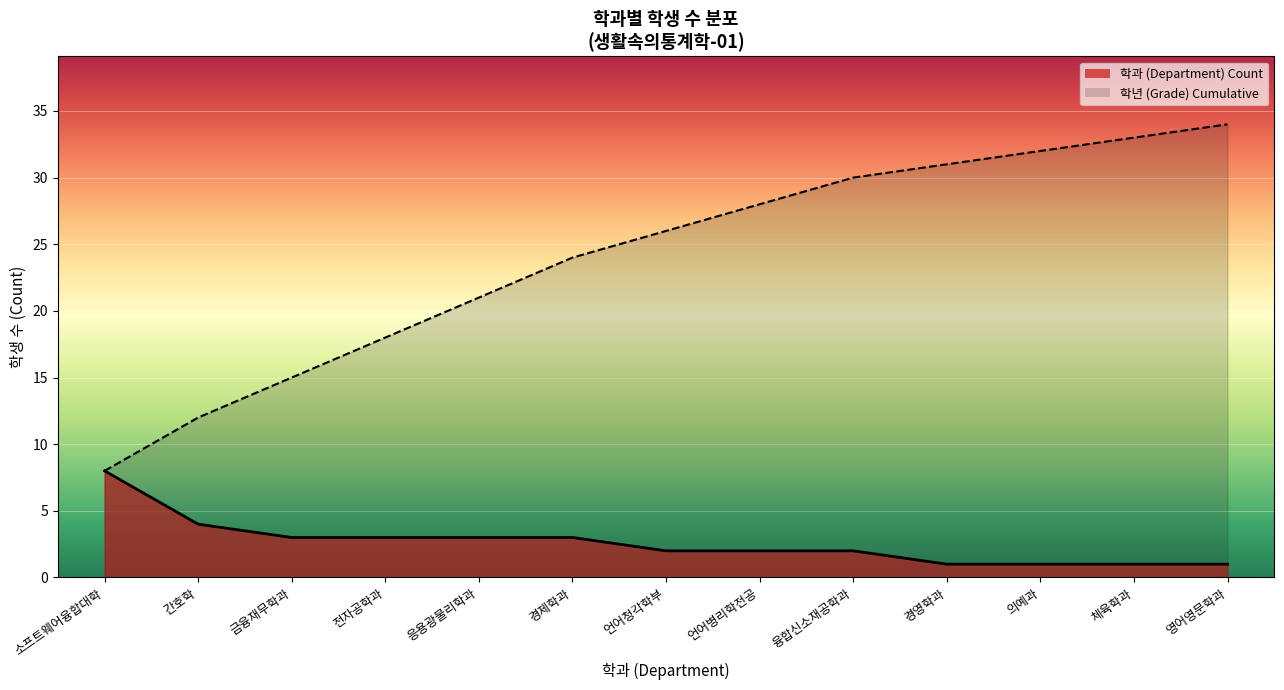

Approximately how many times larger is the value at 체육학과 compared to 언어청각학부?

1.3